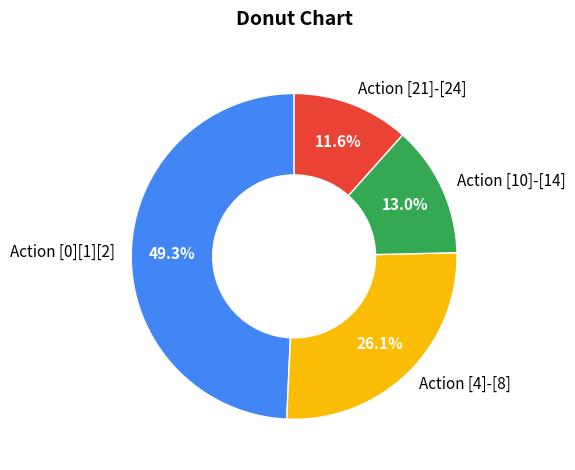

Between Action [21]-[24] and Action [4]-[8], which is larger?

Action [4]-[8]